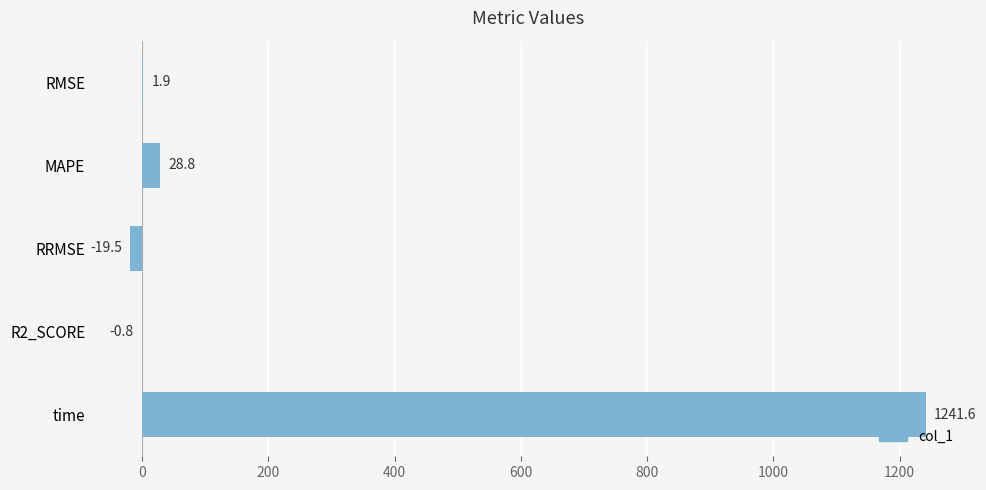

Which has a higher value, R2_SCORE or RMSE?

RMSE